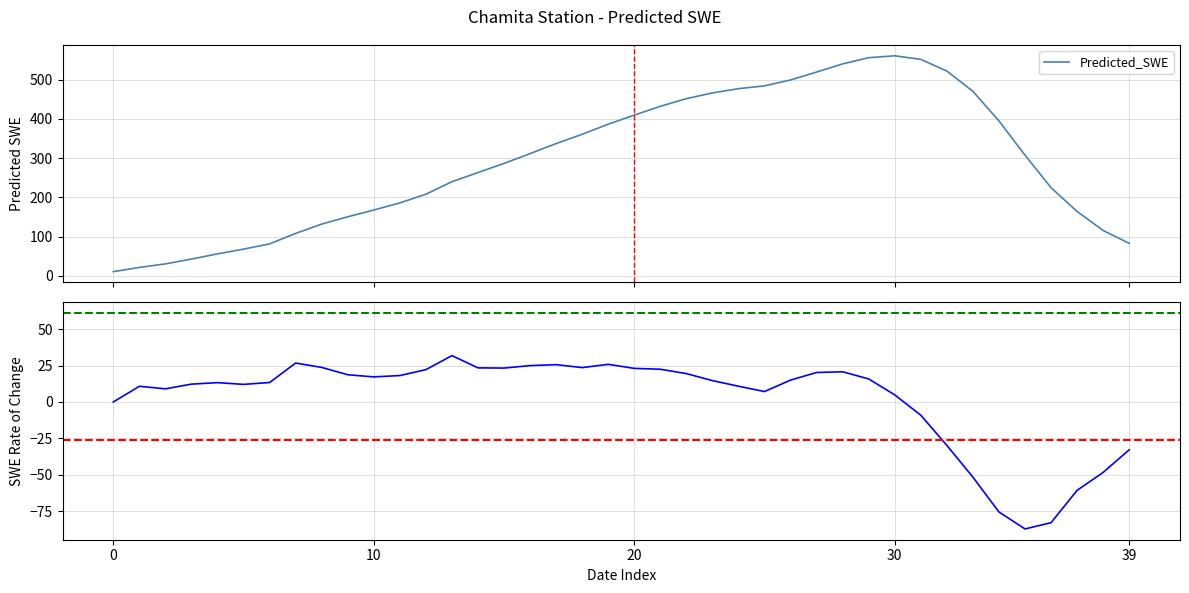

How many values in the SWE Rate of Change series are below 15?

20